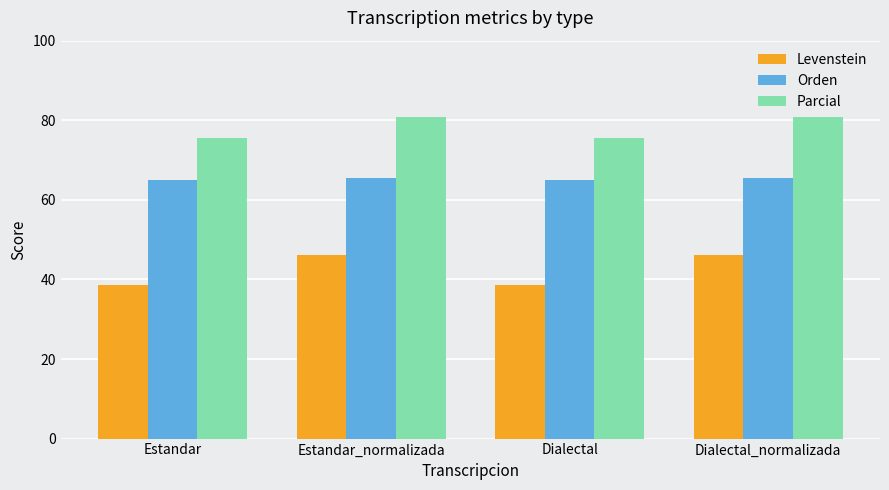

What value does the Orden series have at Dialectal_normalizada?

65.4